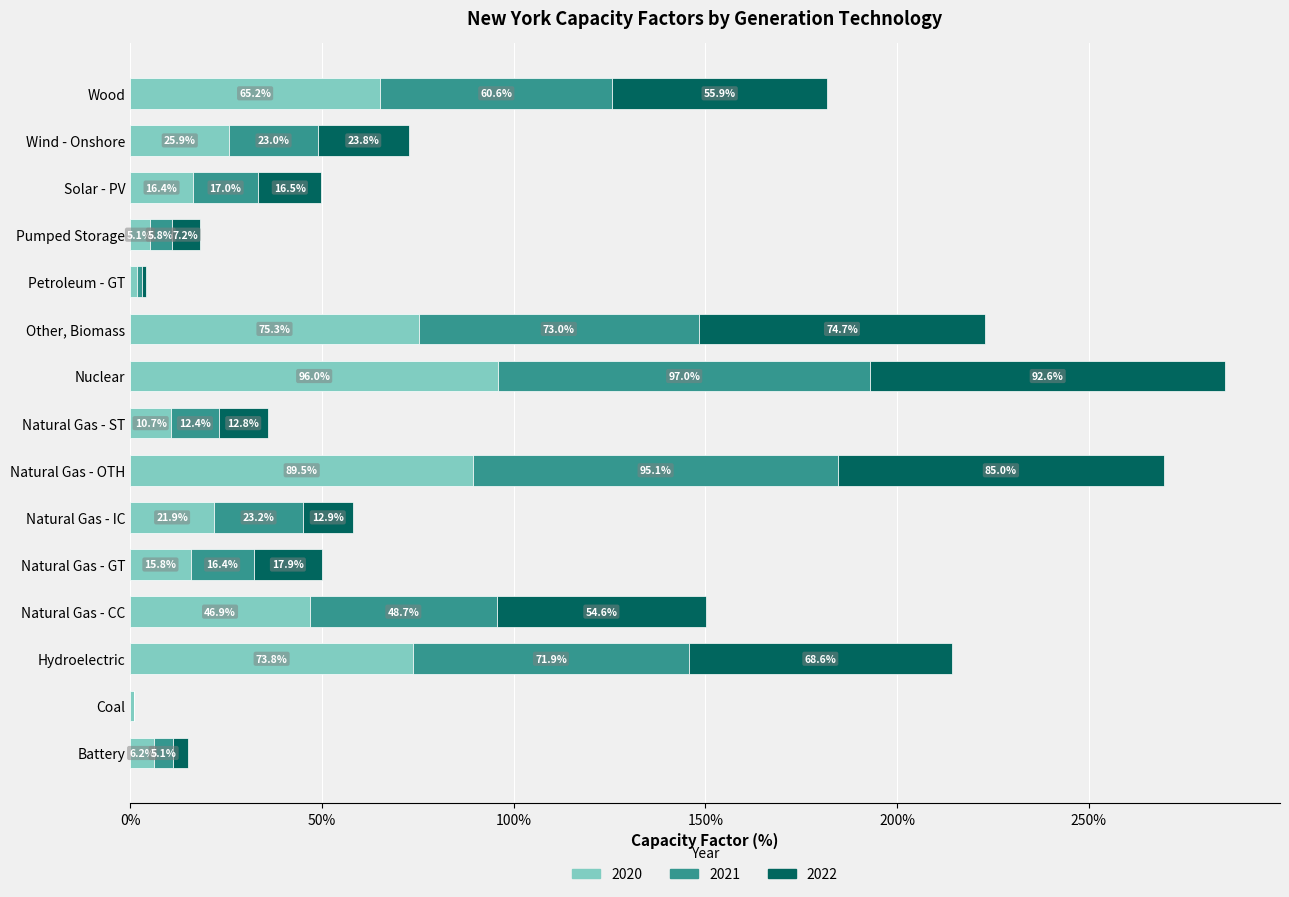

Is it true that 2020 equals 129.2 at Natural Gas - OTH?

False